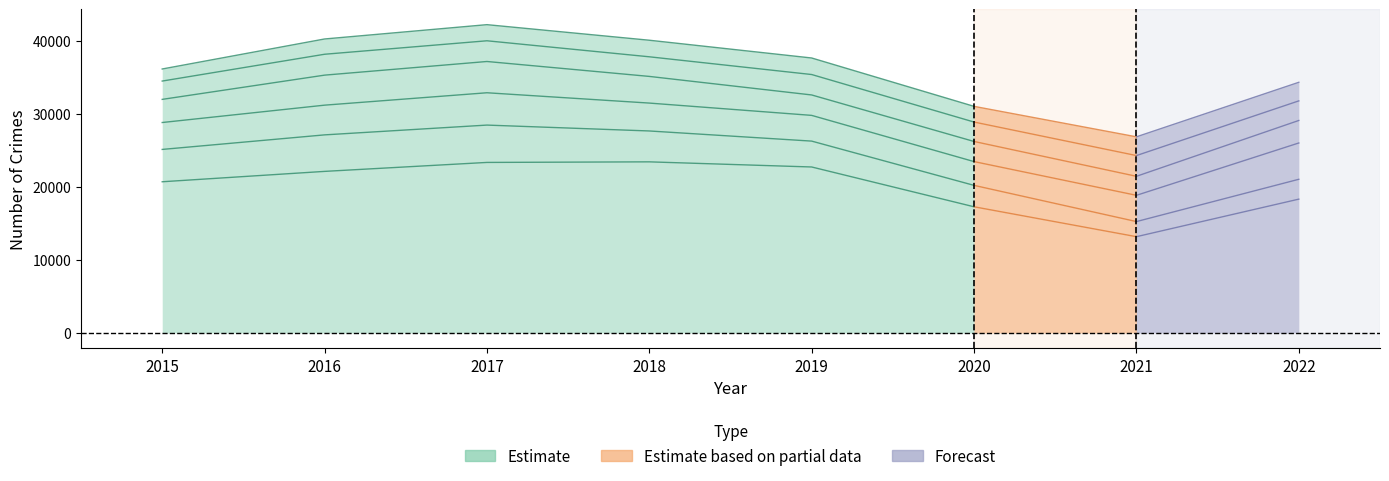

What is the difference between the Aggravated Assault values at 2019 and 2015?

613